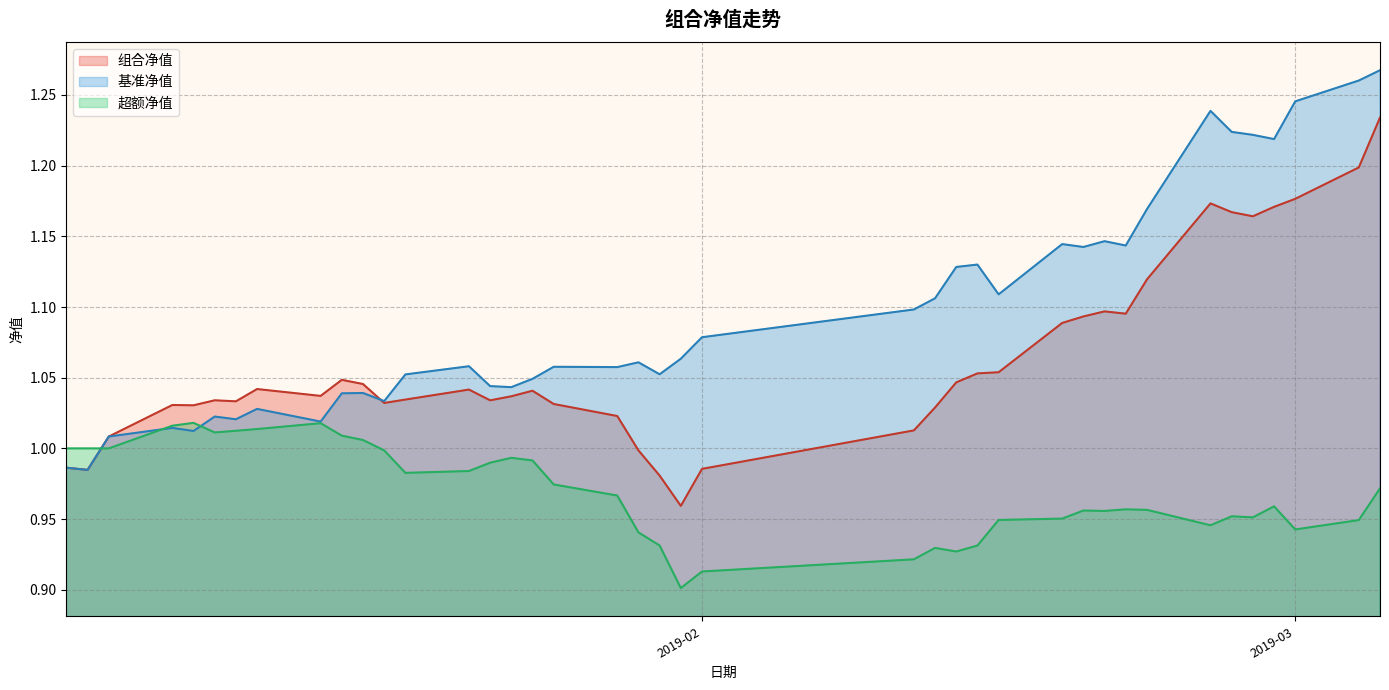

Rank the series by their maximum value, from highest to lowest.

基准净值, 组合净值, 超额净值